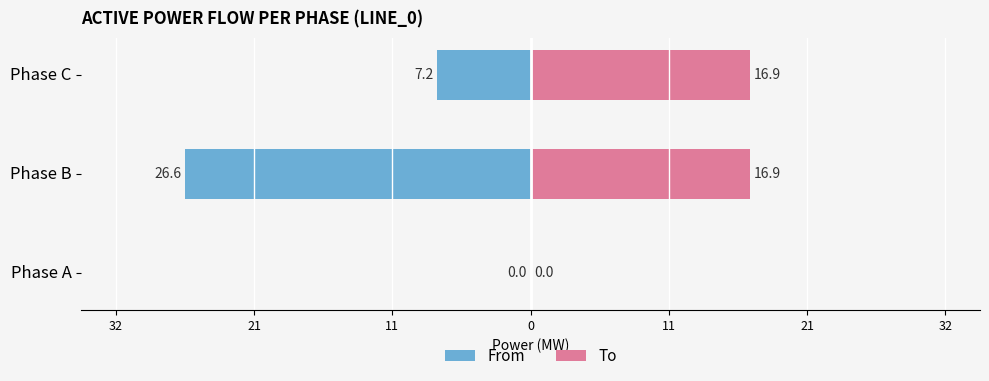

What is the difference between the highest and lowest values at Phase C?

24.1